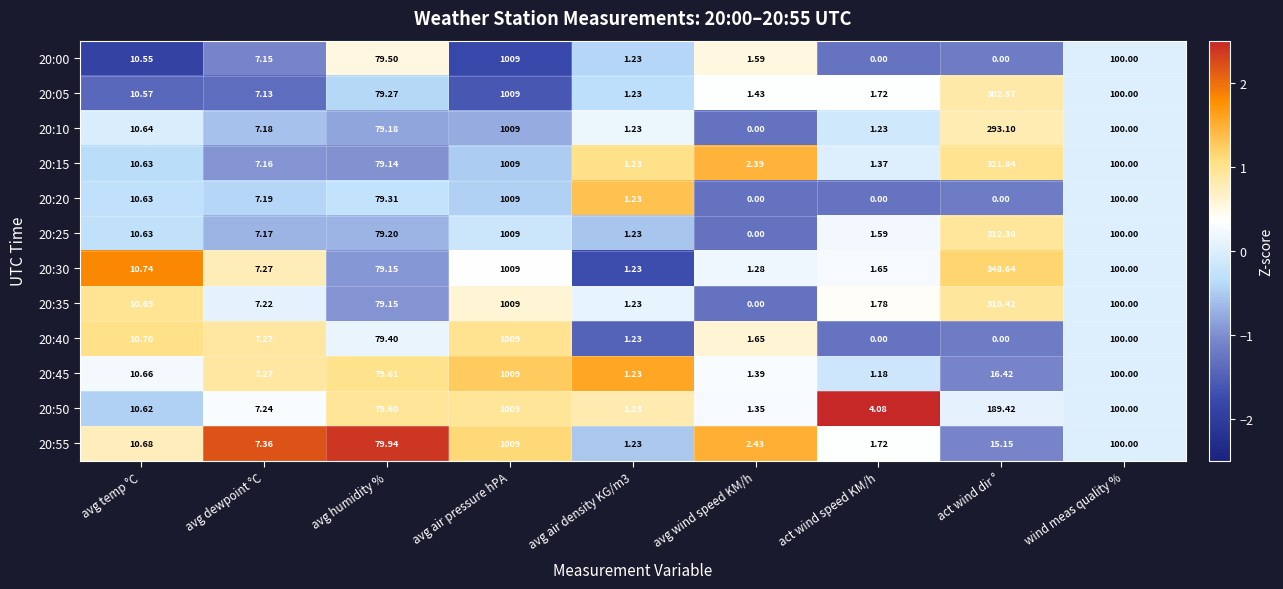

Where is 20:05 nearest to the value 505?

act wind dir °